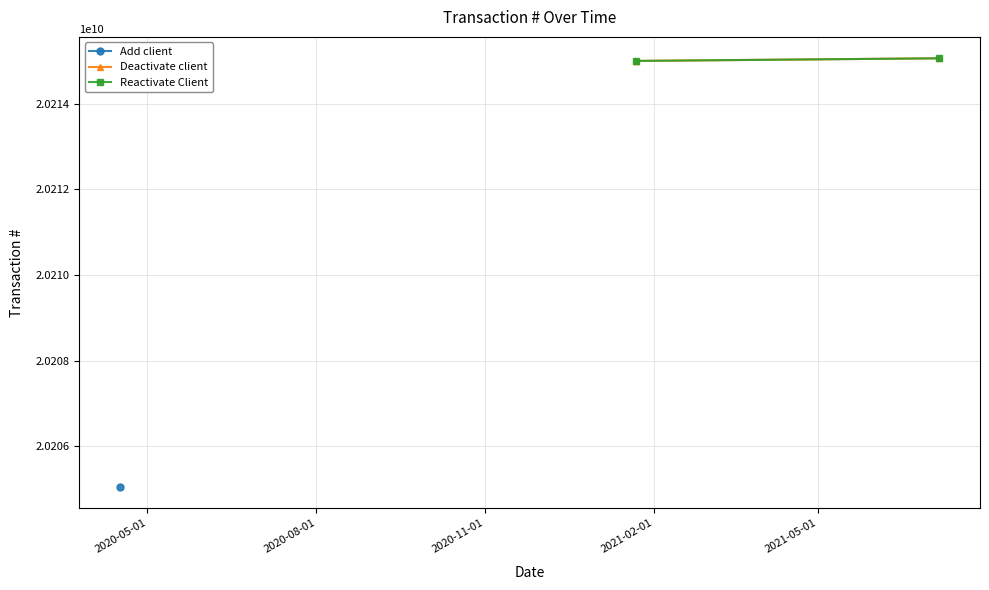

At which category does the chart reach its minimum across all series?

2020-04-16